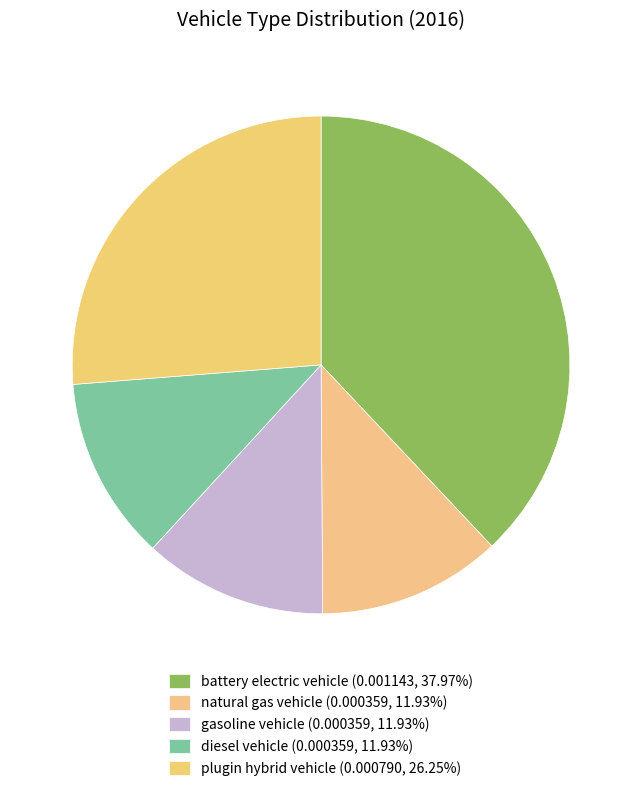

What is the smallest slice in the pie chart?

natural gas vehicle